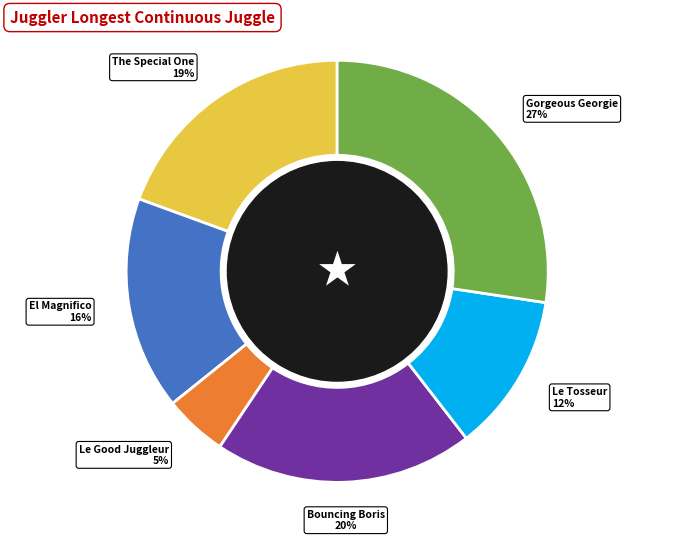

To the nearest percent, what is the average slice percentage?

17%